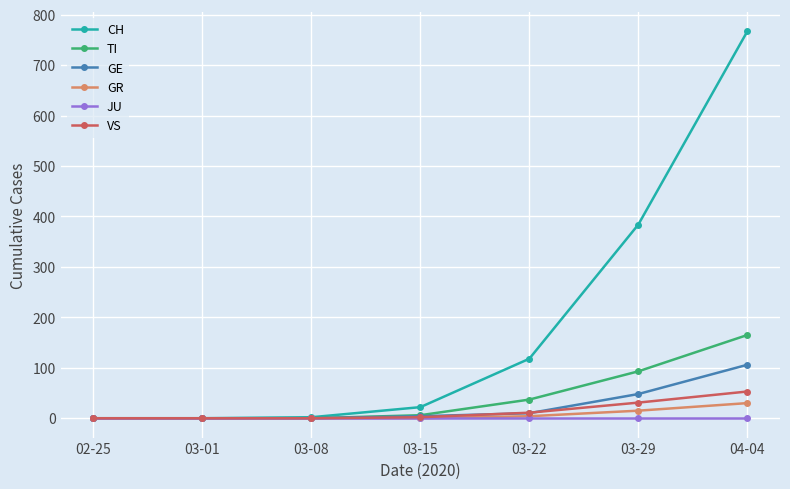

How many series are shown in this chart?

6